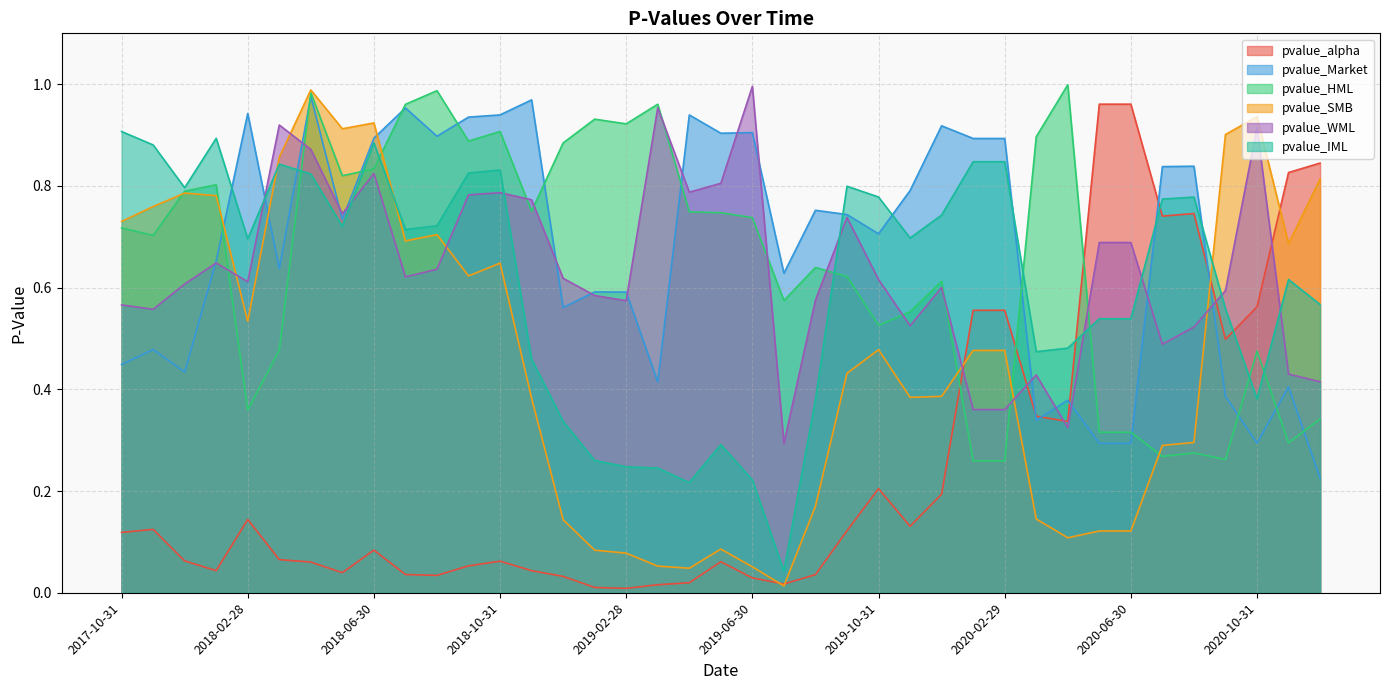

How many data points does each series have?

39